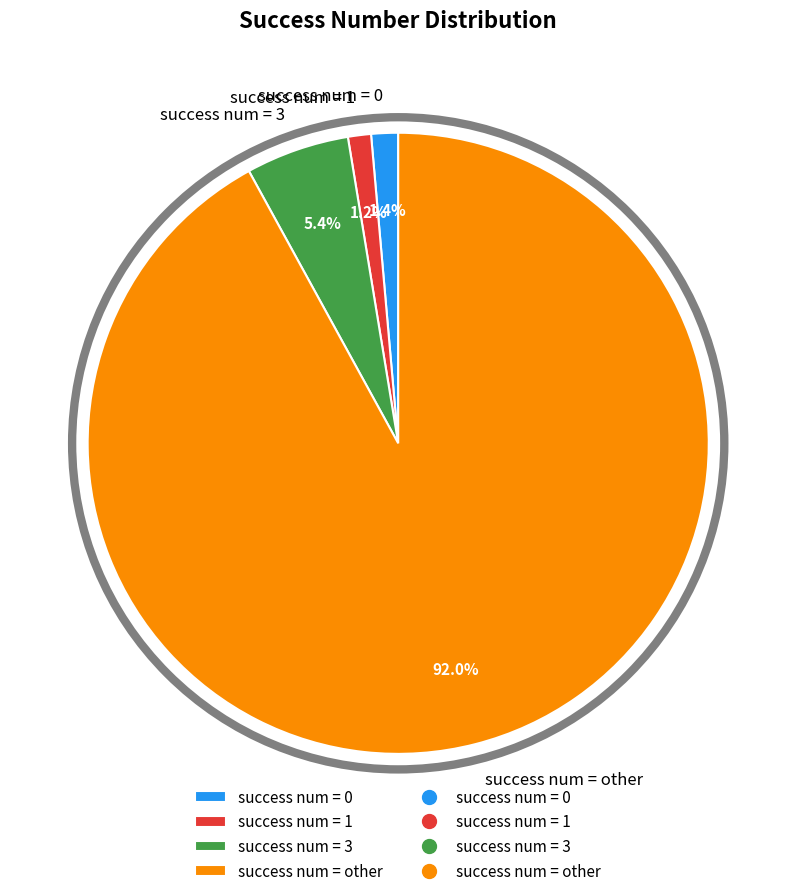

Which category has the biggest portion of the pie?

success num = other